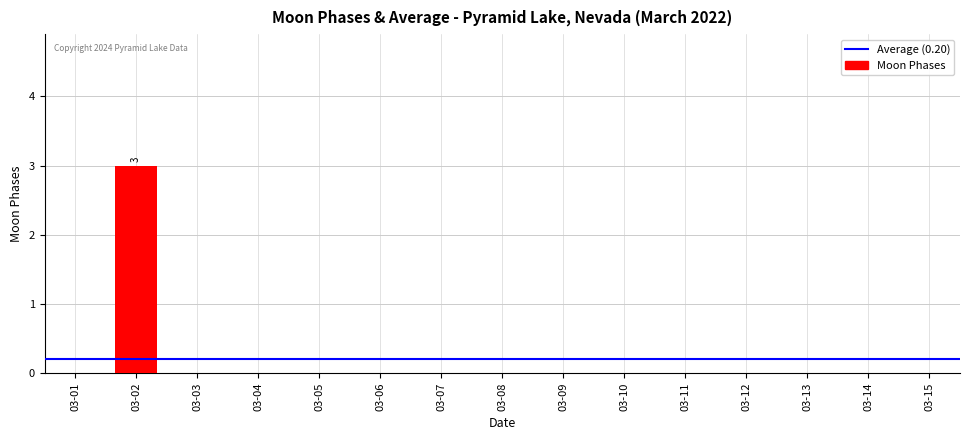

At which category does the chart reach its peak across all series?

03-02